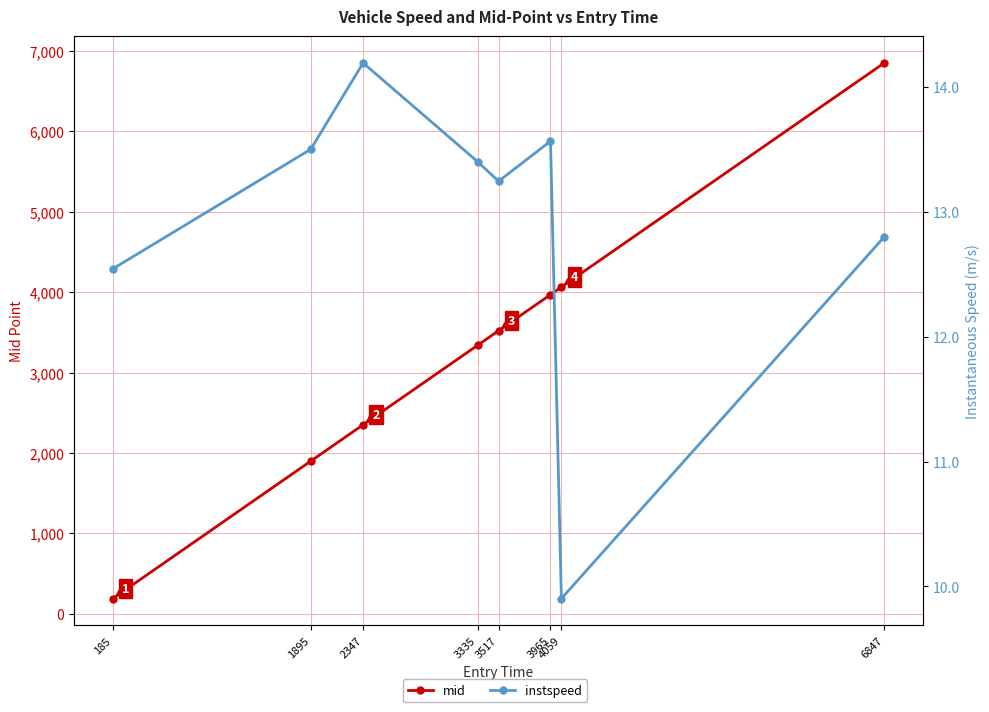

What are all the series names shown in the legend?

mid, instspeed